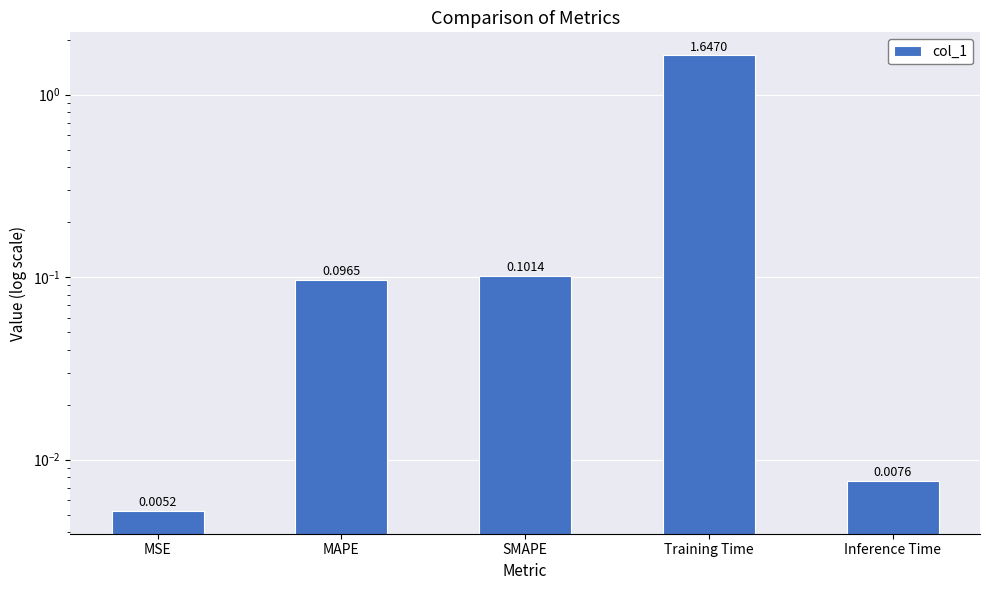

What is the value of the 2nd bar from the left?

0.1